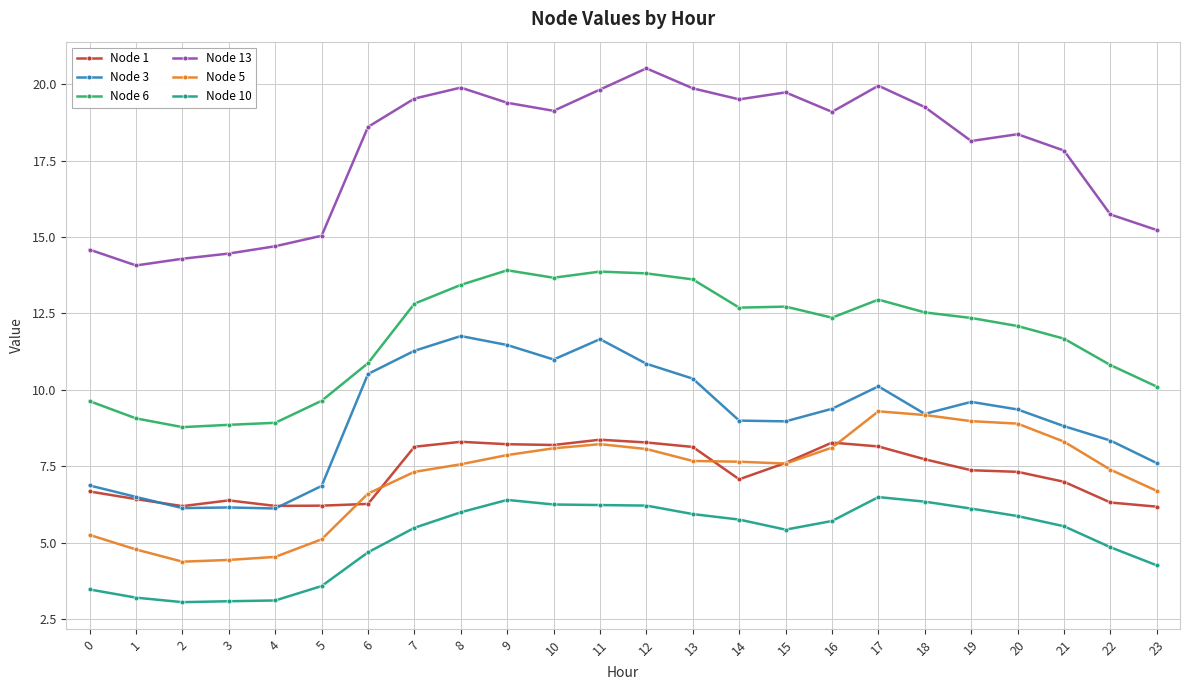

What is the approximate value of Node 10 at 6?

4.7